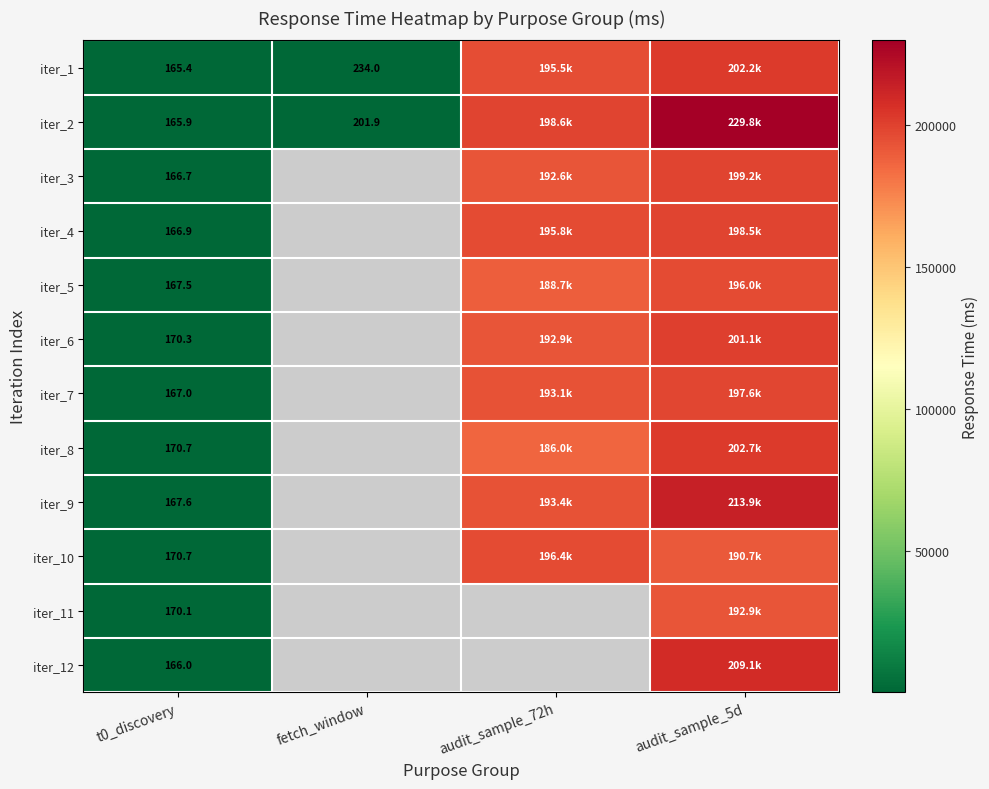

What is the difference between the maximum and minimum values in the iter_12 series?

208900.9